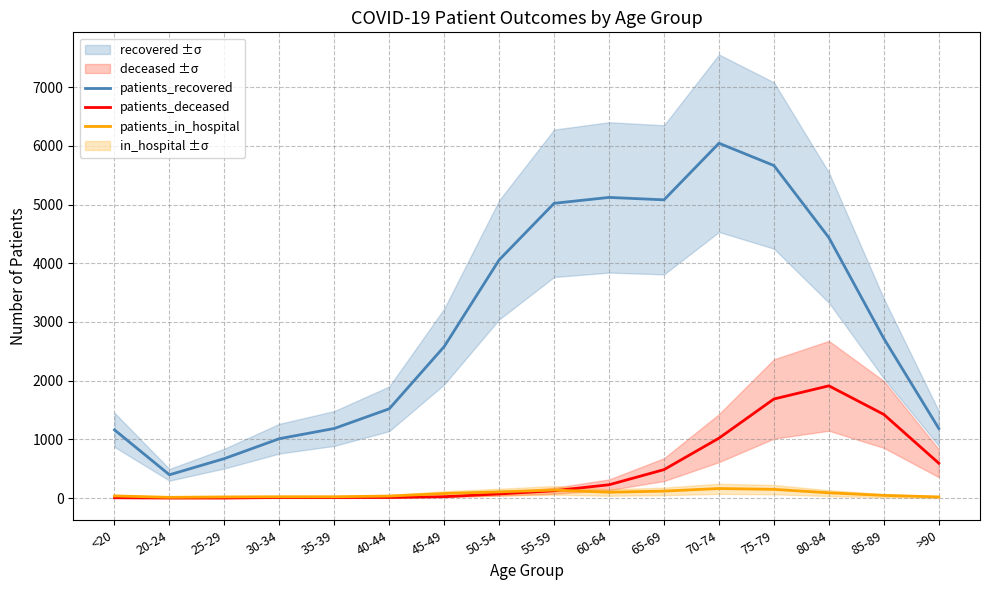

At which category is the sum across all series the highest?

75-79